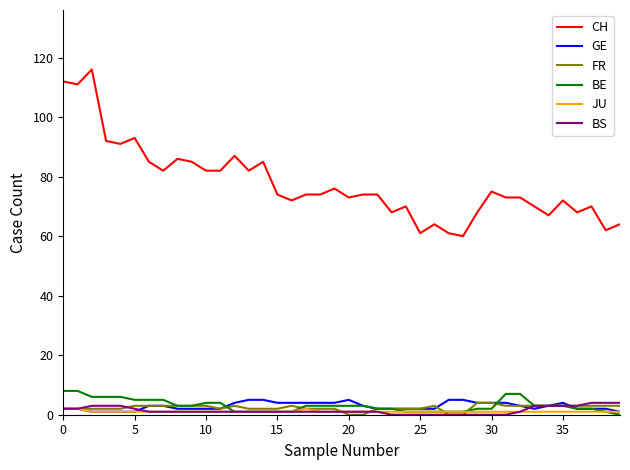

True or false: CH and GE cross at least once.

False